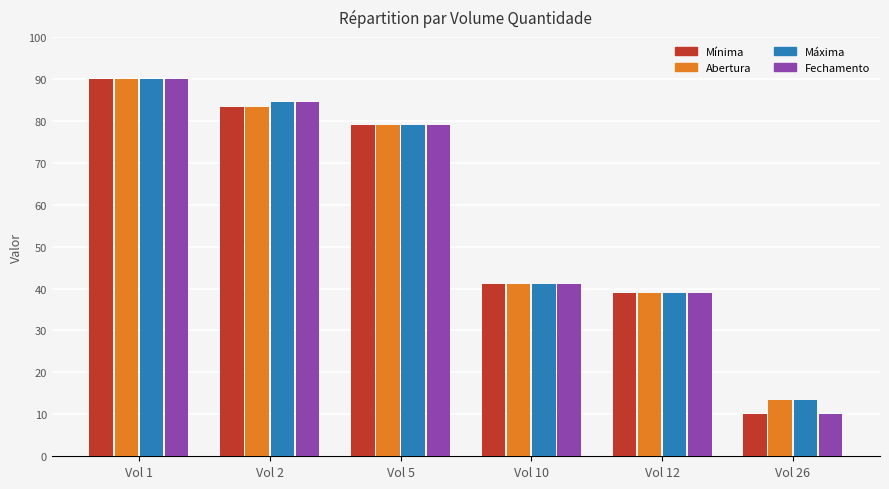

The Fechamento series shows 145.5 at Vol 2. True or false?

False